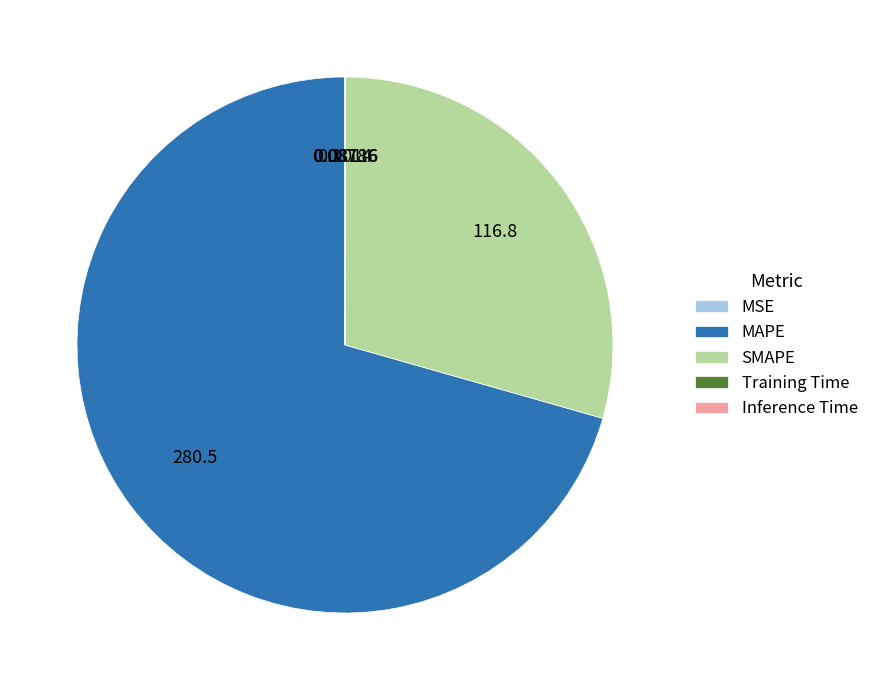

Which slice is the largest?

MAPE